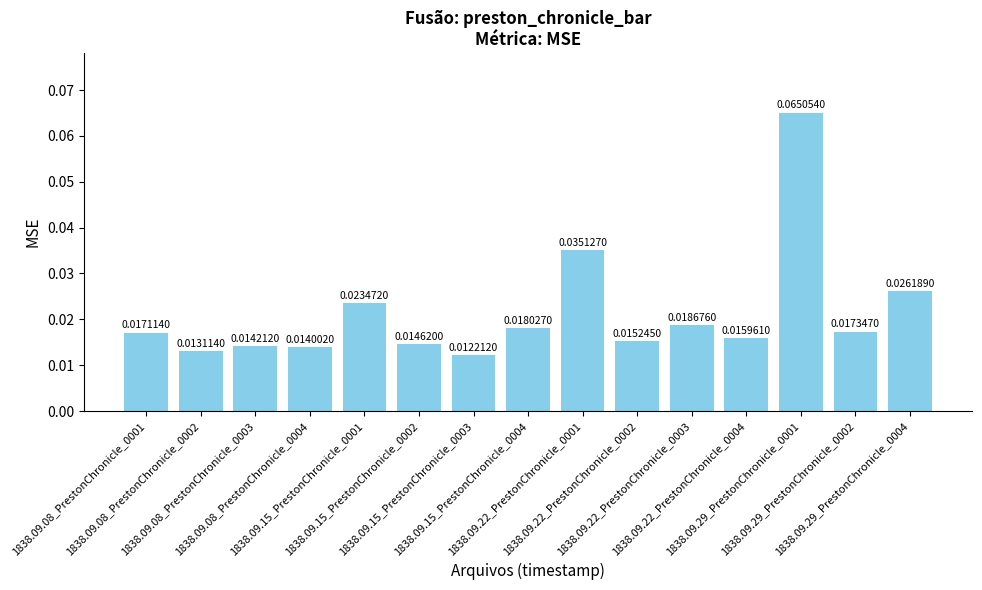

What is the sum of all values?

0.3